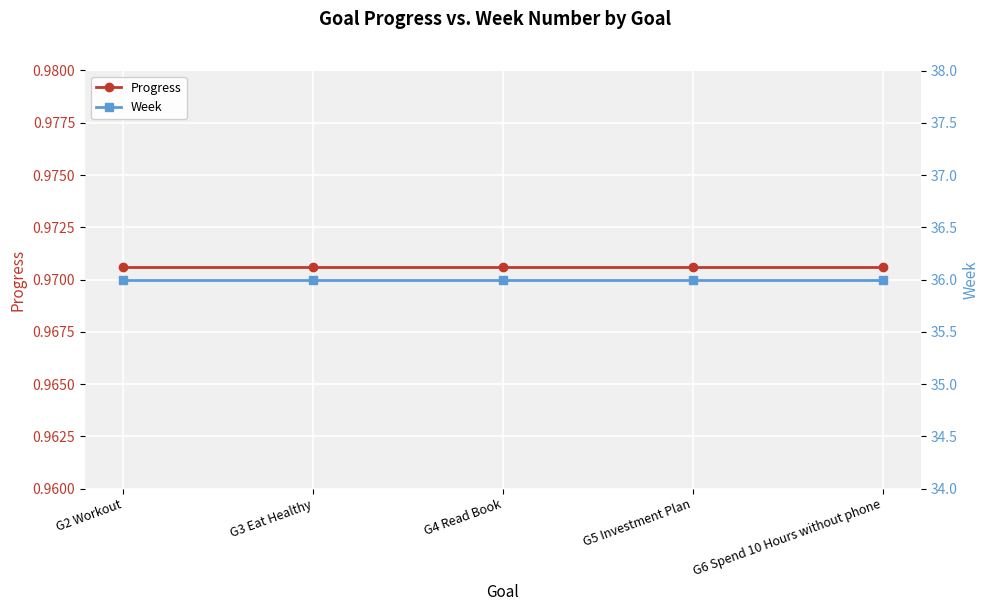

How many distinct data groups are displayed?

2